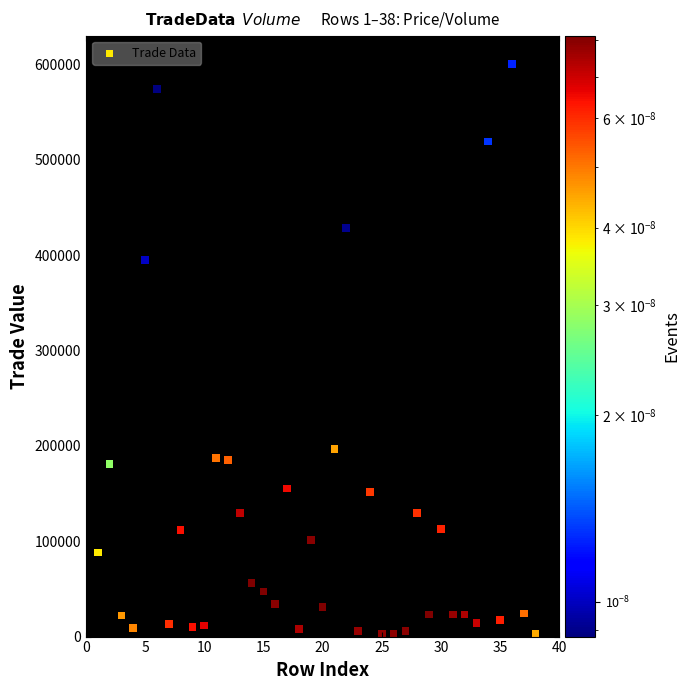

What Y value in the scatter plot is closest to 301547?

395080